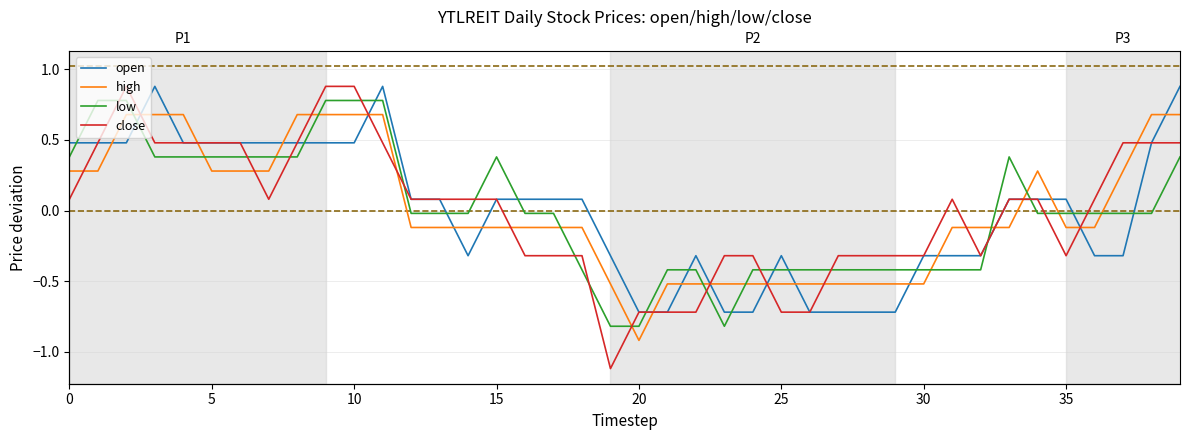

What is the label of the 20th point from the right?

20